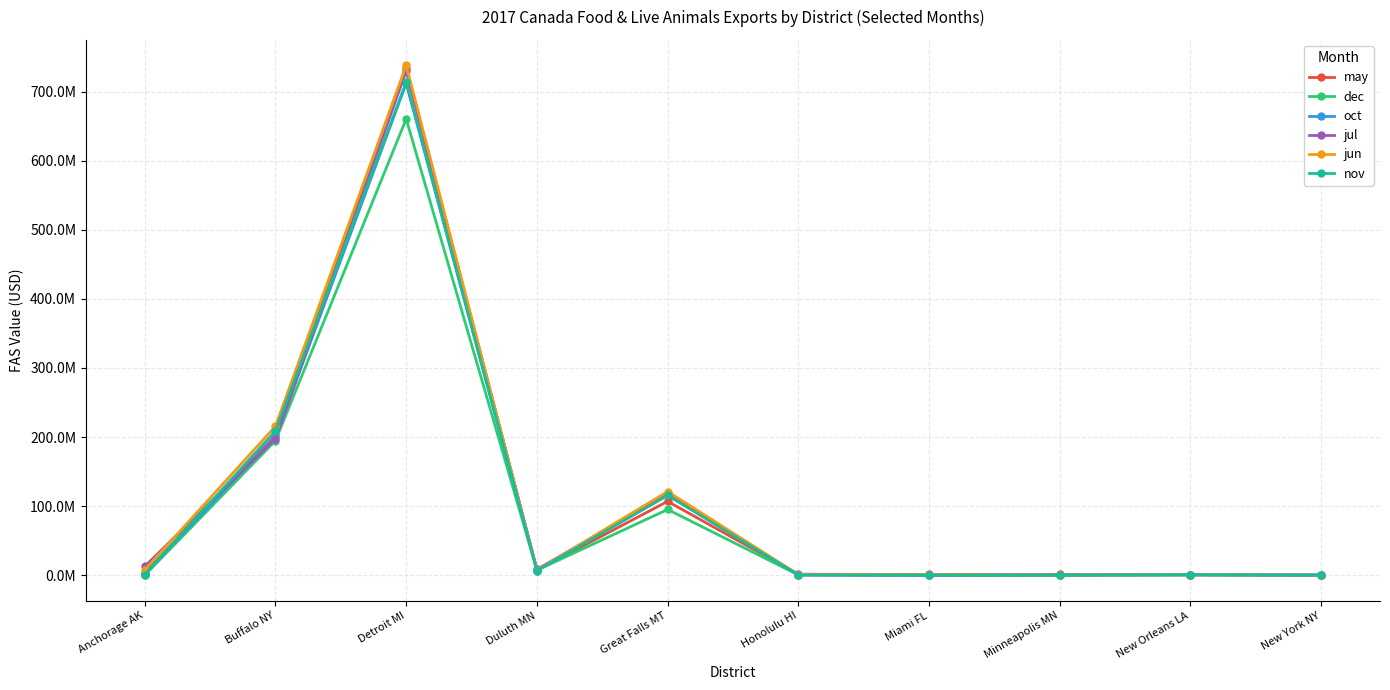

Where is the first local maximum for jul?

Detroit MI